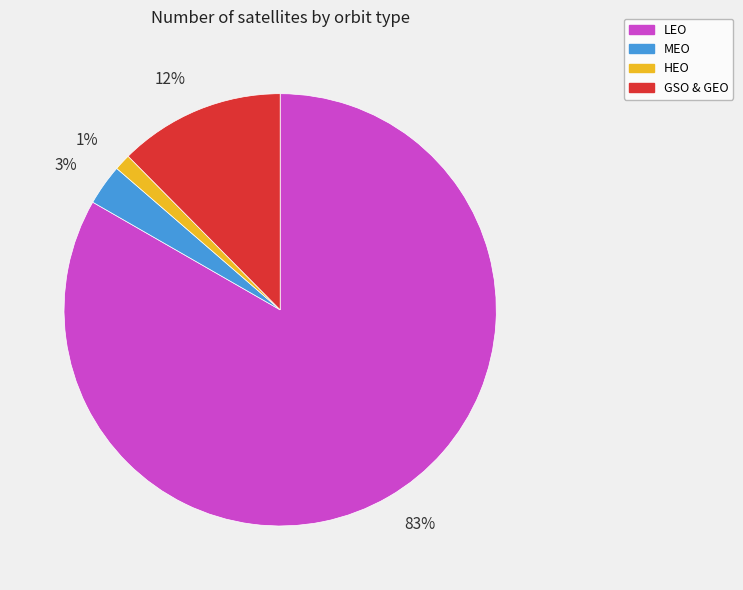

Combined, do GSO & GEO and MEO account for over 50%?

No